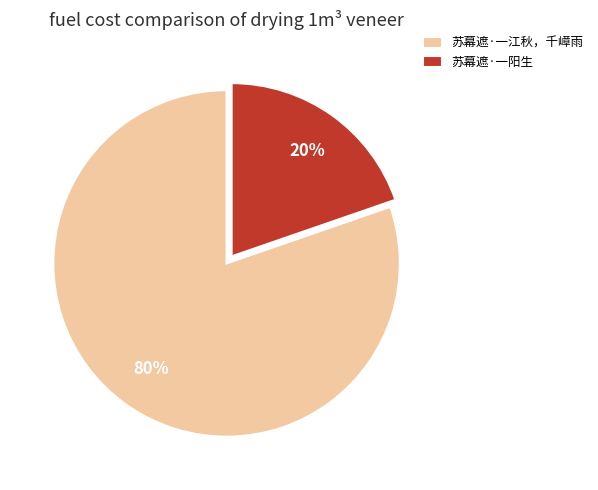

Which slice is the largest?

苏幕遮·一江秋，千嶂雨